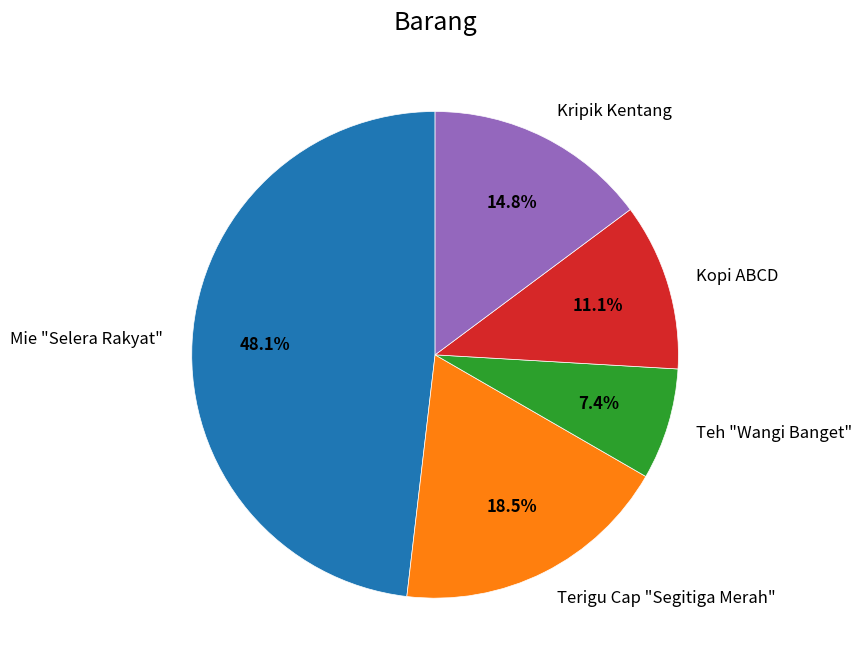

Does Terigu Cap "Segitiga Merah" represent more than half of the total?

No